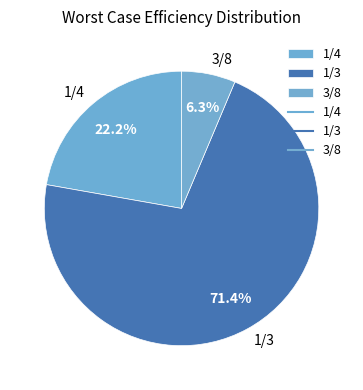

How many slices are in this pie chart?

3